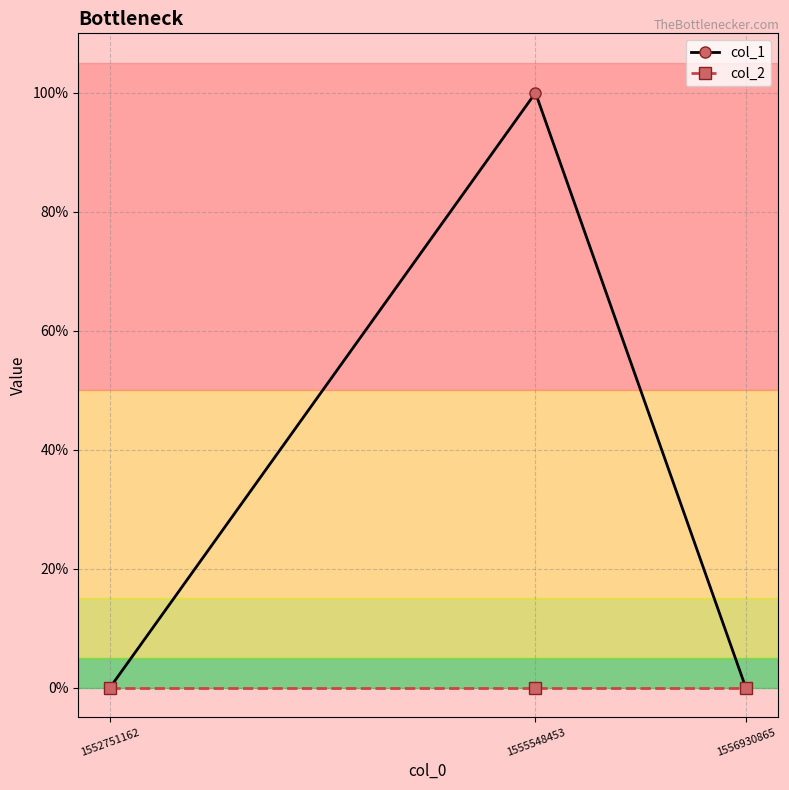

What are all the series names shown in the legend?

col_1, col_2